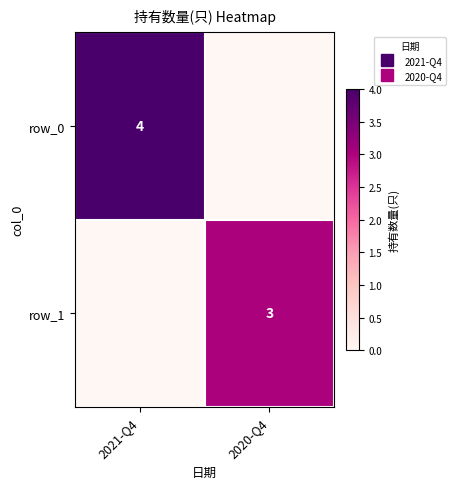

What is the spread (max minus min) of values at 2021-Q4?

4